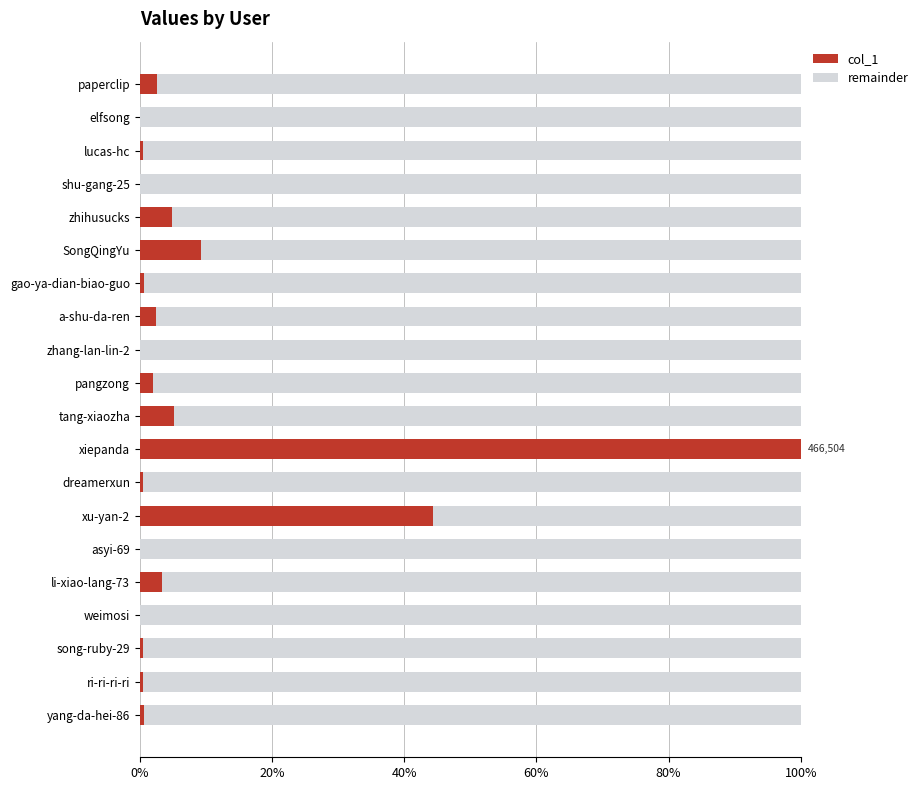

True or false: col_1 has a value of 44.3 at xu-yan-2.

True